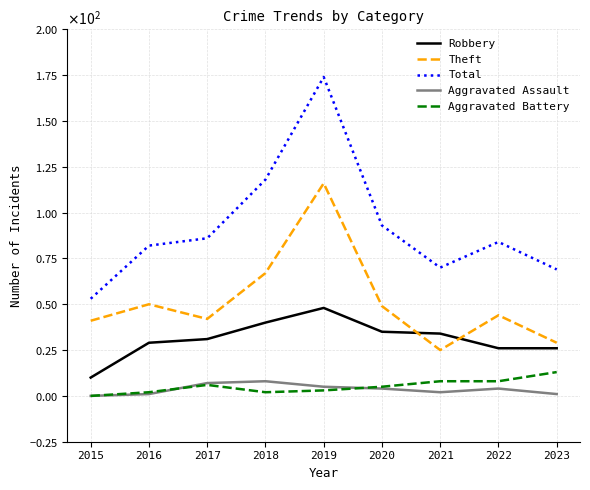

What are all the series names shown in the legend?

Robbery, Theft, Total, Aggravated Assault, Aggravated Battery